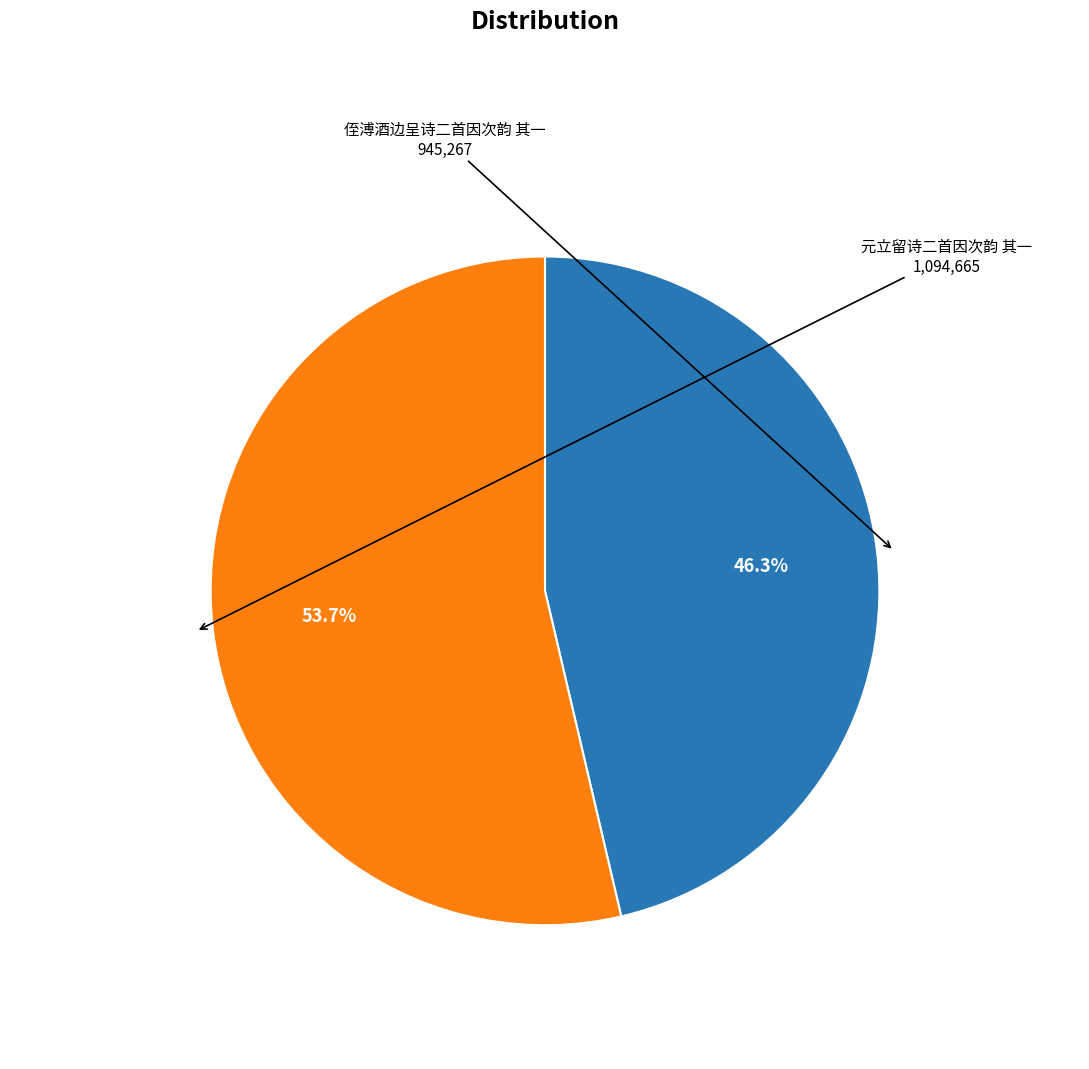

To the nearest percent, what is the average slice percentage?

50%